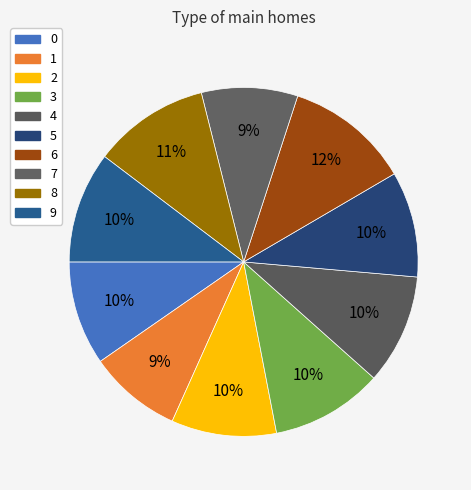

Rank the categories by value from highest to lowest.

6, 8, 3, 9, 4, 5, 2, 0, 7, 1